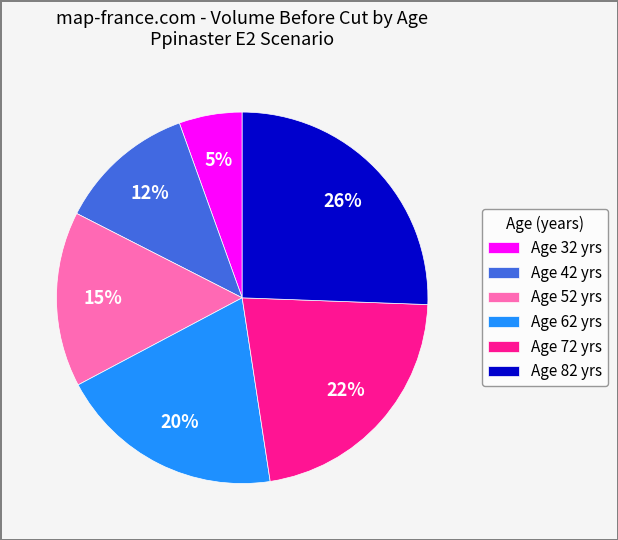

To the nearest percent, what portion does Age 42 yrs represent?

12%